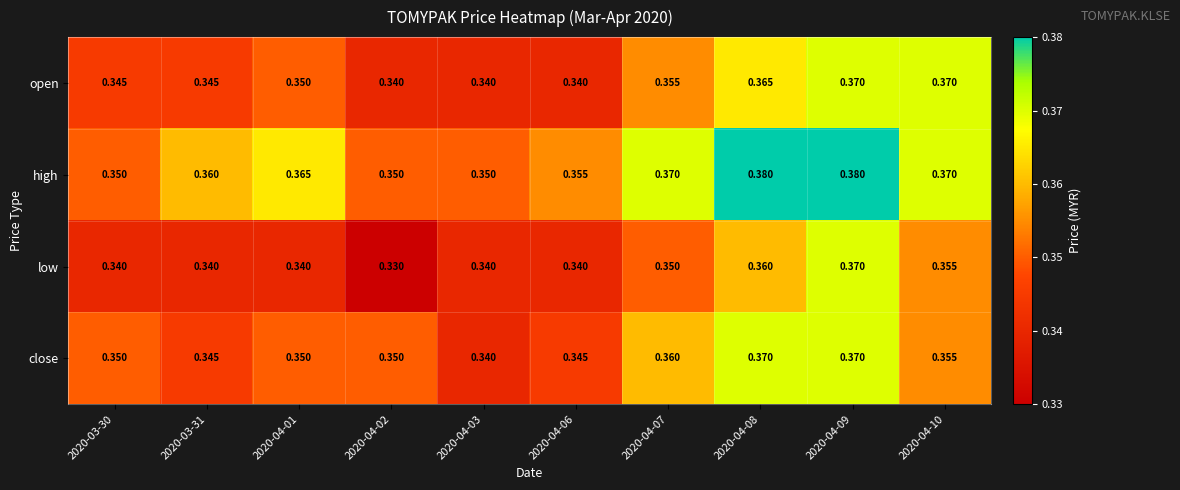

How many data points does each series have?

10